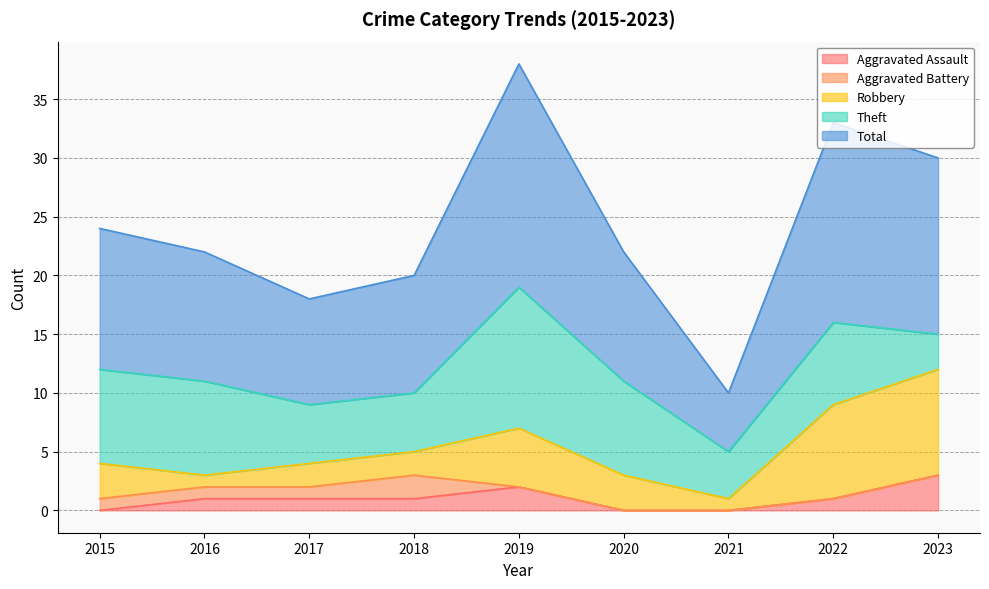

Where is Aggravated Assault nearest to the value 1?

2016